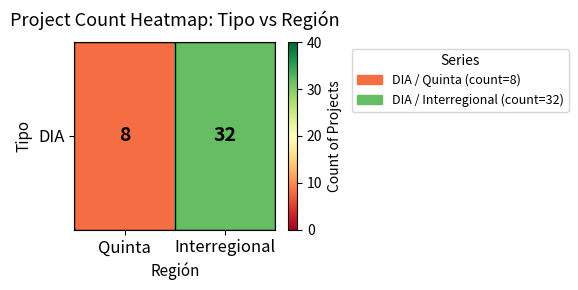

Where is the data nearest to the value 20?

Quinta